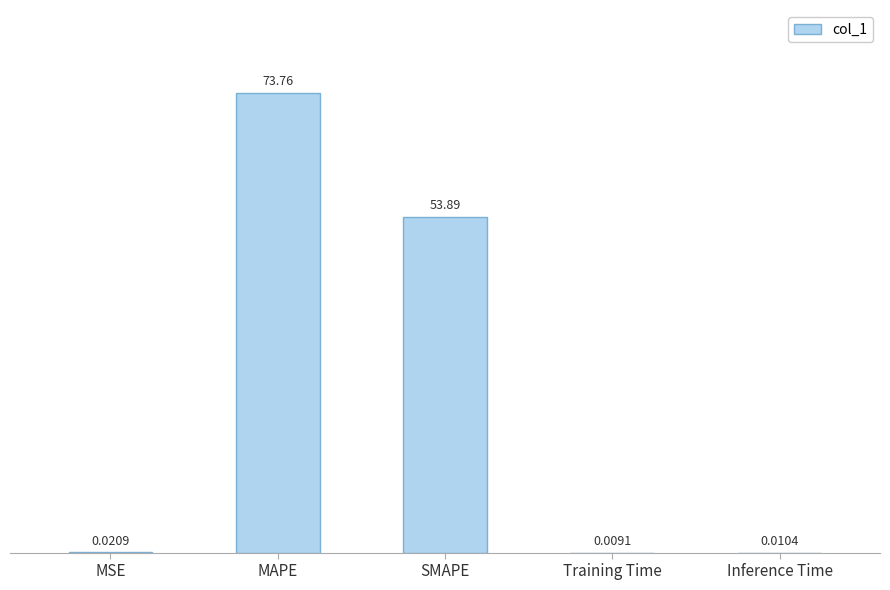

Does the chart contain stacked bars?

No